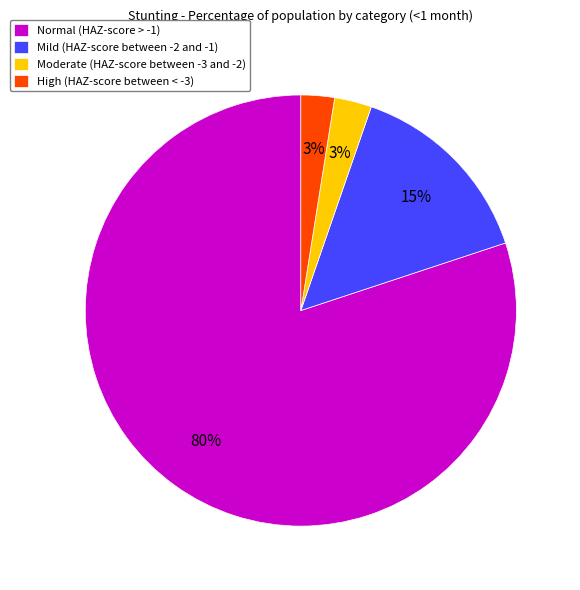

What percentage is the Moderate (HAZ-score between -3 and -2) slice, to the nearest percent?

3%